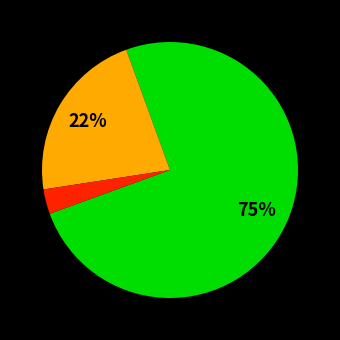

Is there a majority slice in this chart?

Yes